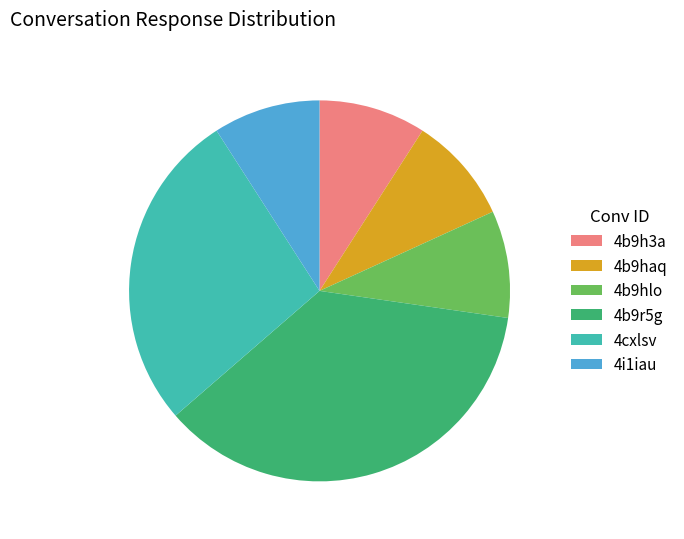

Which category has the biggest portion of the pie?

4b9r5g